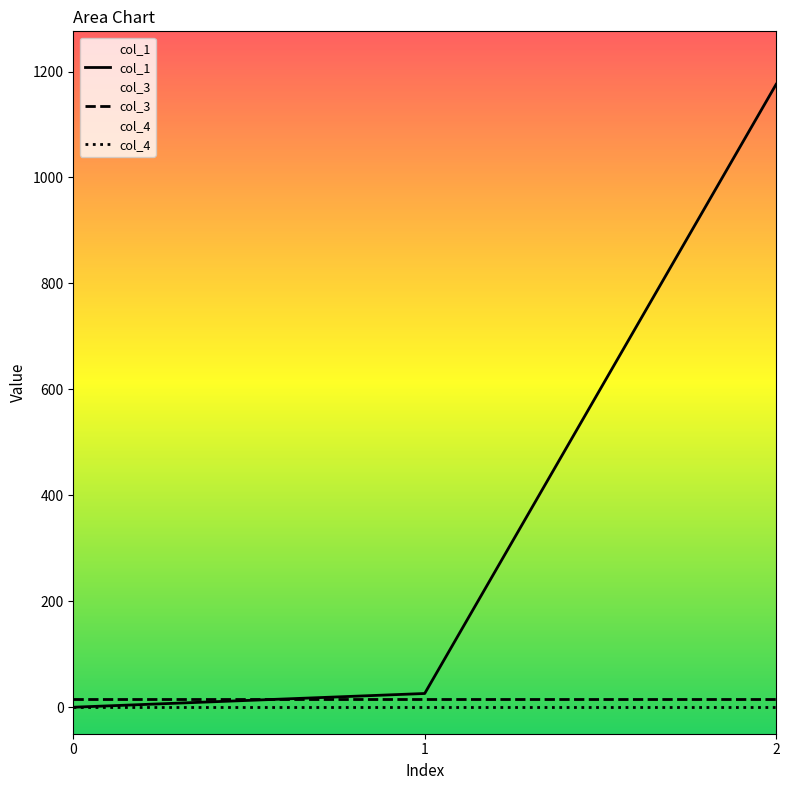

Reading left to right, what are all the values shown in this chart?

col_1: 0.0	25.9	1175.9
col_3: 16.0	16.0	16.0
col_4: 0.0	0.0	0.0